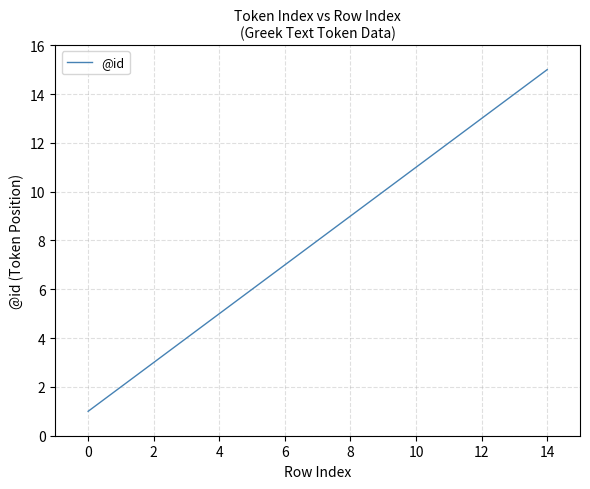

What is the greatest value displayed?

15